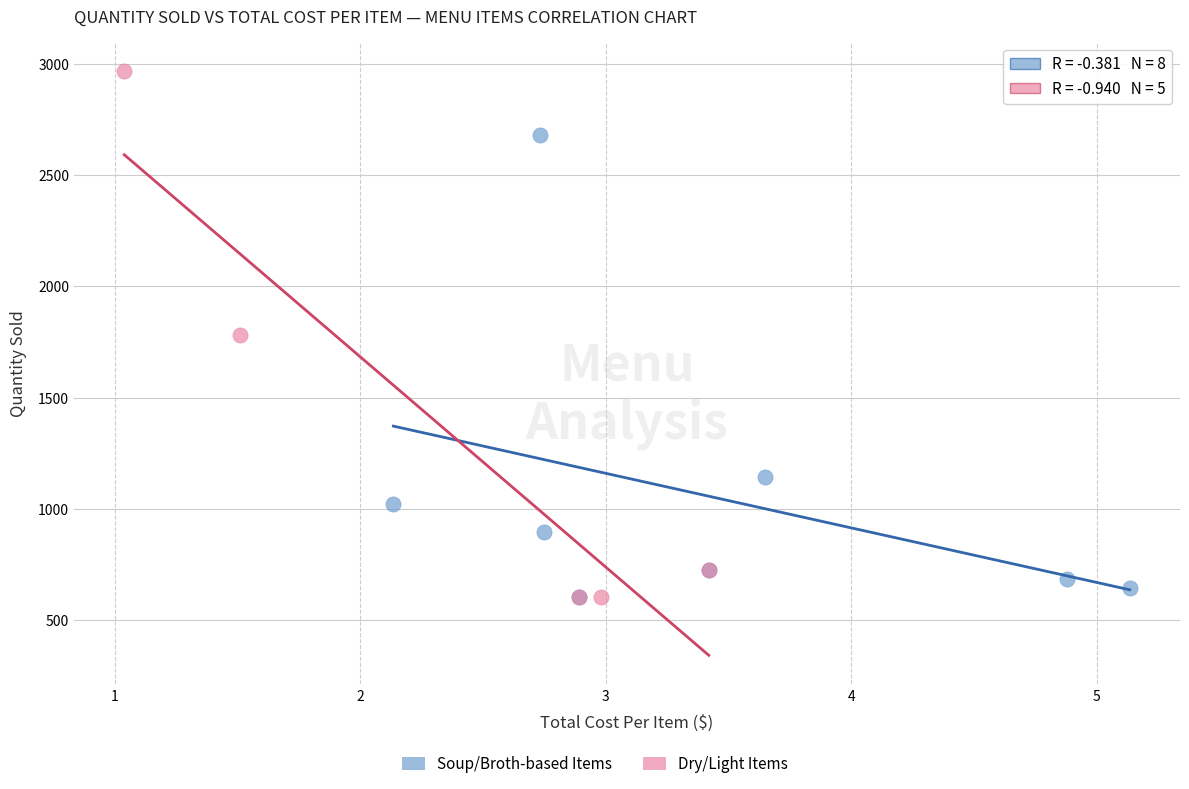

Which series reaches the maximum Y coordinate?

Dry/Light Items